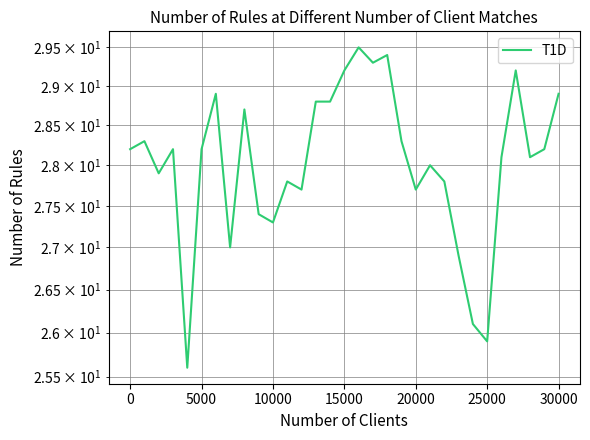

Reading left to right, list all the values displayed in this chart.

28.2	28.3	27.9	28.2	25.6	28.2	28.9	27.0	28.7	27.4	27.3	27.8	27.7	28.8	28.8	29.2	29.5	29.3	29.4	28.3	27.7	28.0	27.8	26.9	26.1	25.9	28.1	29.2	28.1	28.2	28.9